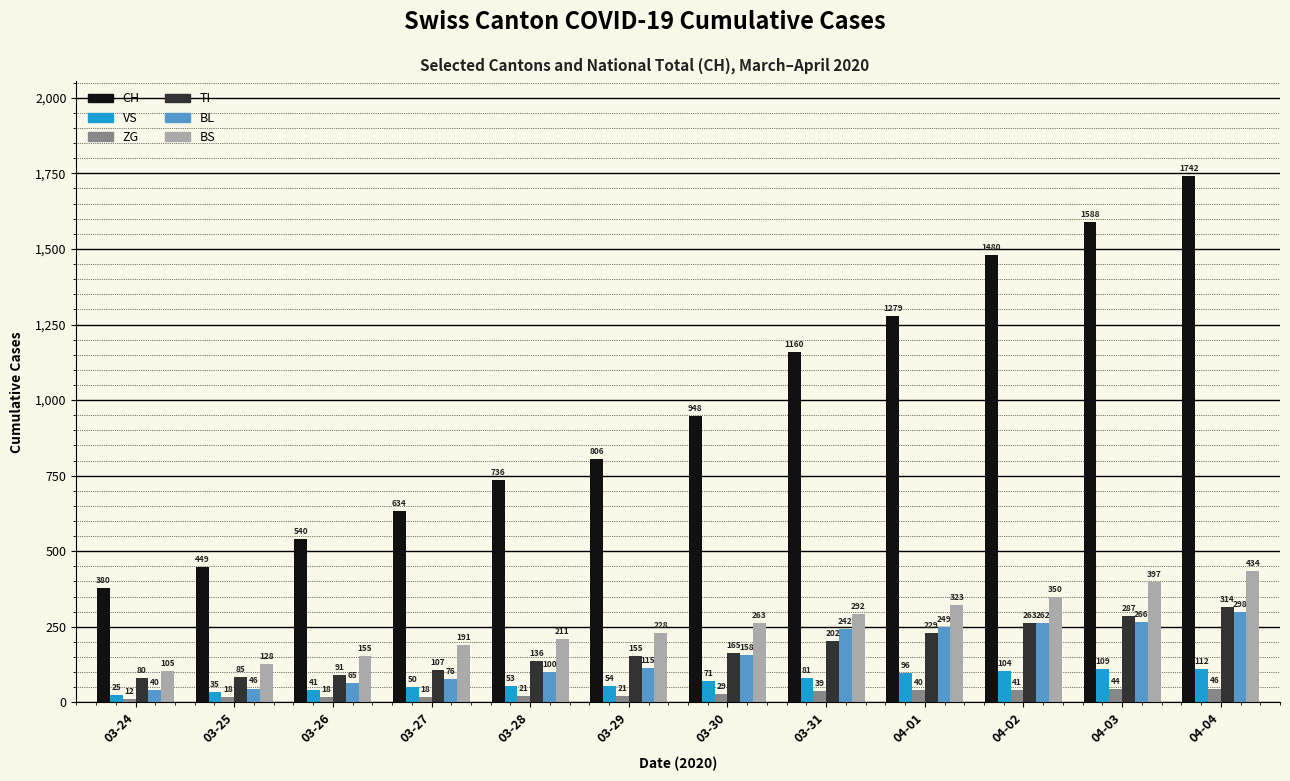

At how many categories does at least one series exceed 888?

6